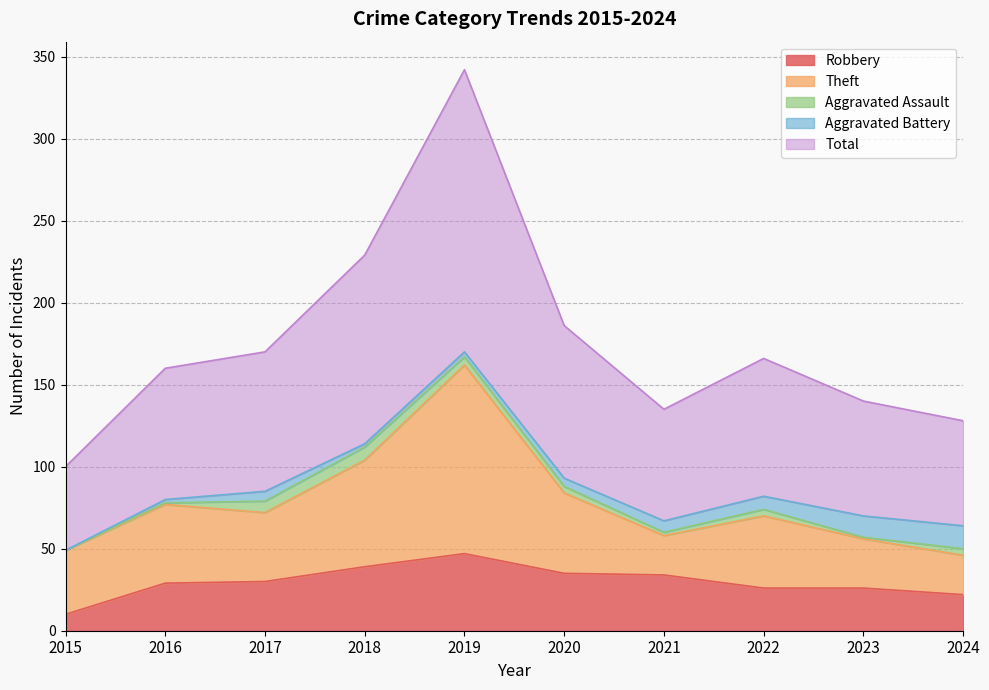

Where is the first local minimum for Aggravated Assault?

2021